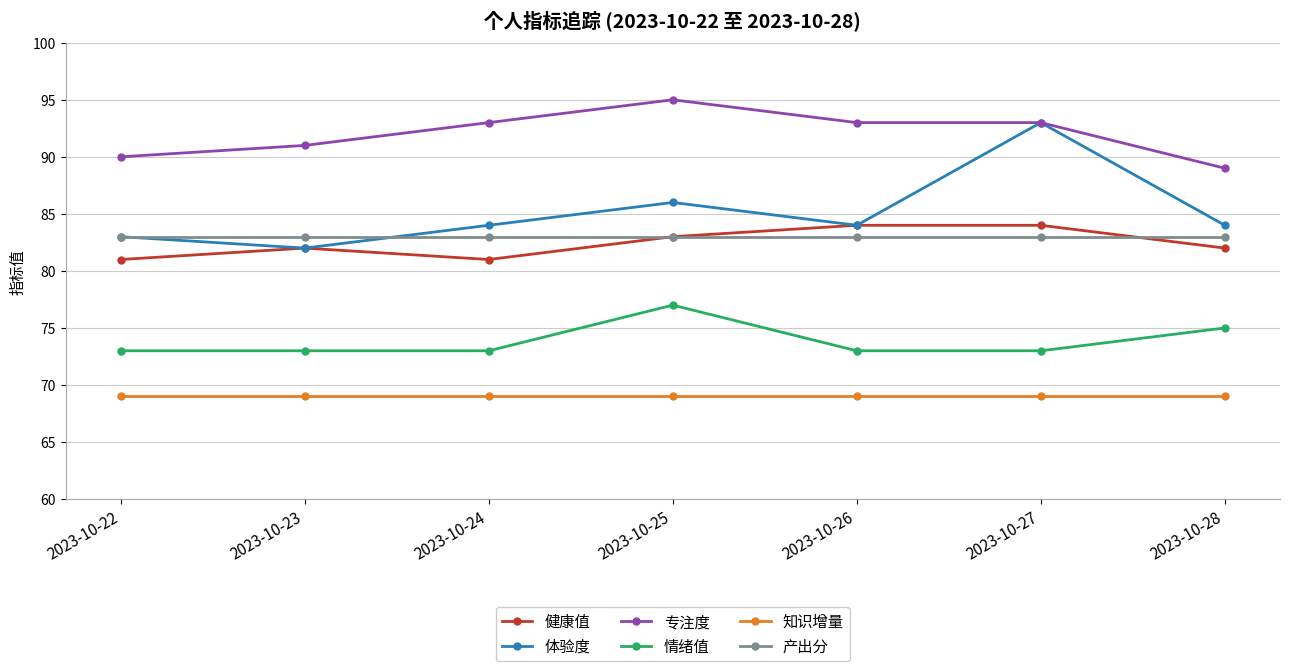

Is the value of 情绪值 at 2023-10-23 greater than the value of 专注度 at 2023-10-28?

No